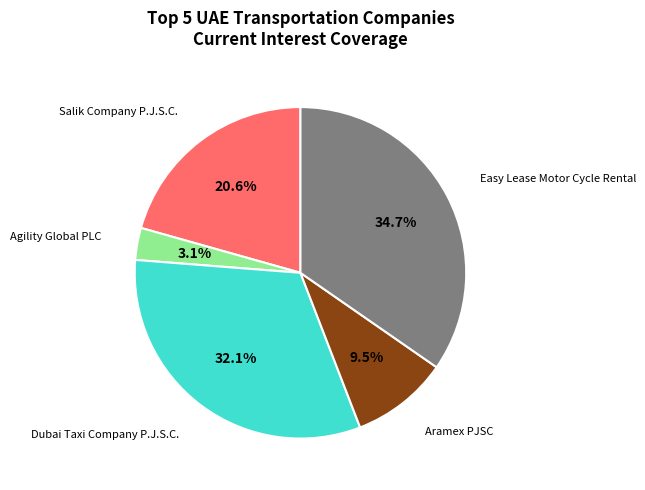

To the nearest percent, what is the difference between the Dubai Taxi Company P.J.S.C. and Aramex PJSC slice percentages?

23%